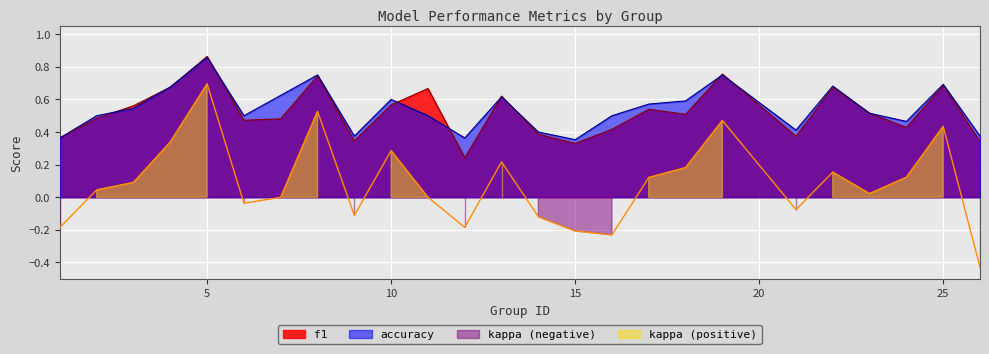

Is the value of kappa at 17 greater than the value of f1 at 13?

No